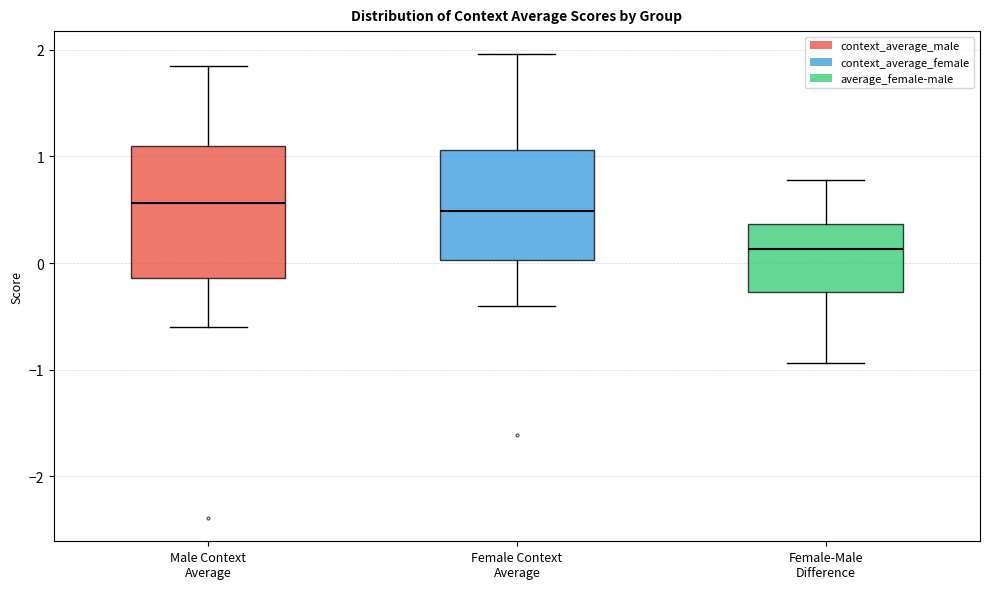

Reading left to right, read every box against the y-axis: the position of its median line, the range the box covers, and the ends of its whiskers. The values are not printed on the chart, so give them approximately, as read against the axis.

Male Context Average: median 0.6, box -0.1 to 1.1, whiskers -0.6 to 1.8
Female Context Average: median 0.5, box 0.0 to 1.1, whiskers -0.4 to 2.0
Female-Male Difference: median 0.1, box -0.3 to 0.4, whiskers -0.9 to 0.8